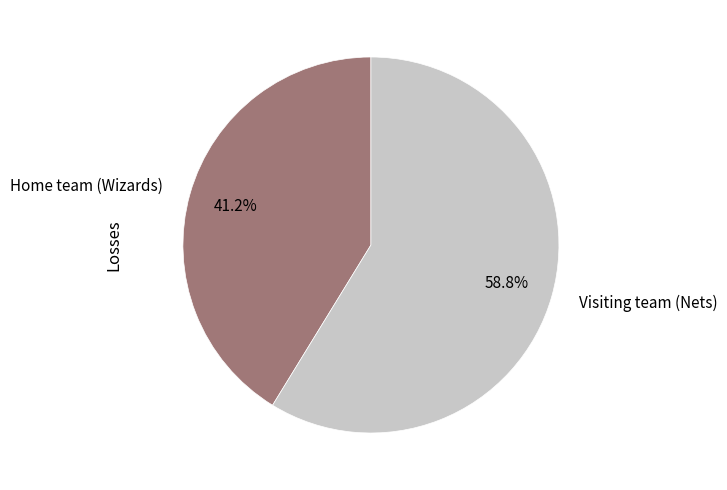

To the nearest percent, what is the combined percentage of Visiting team (Nets) and Home team (Wizards)?

100%